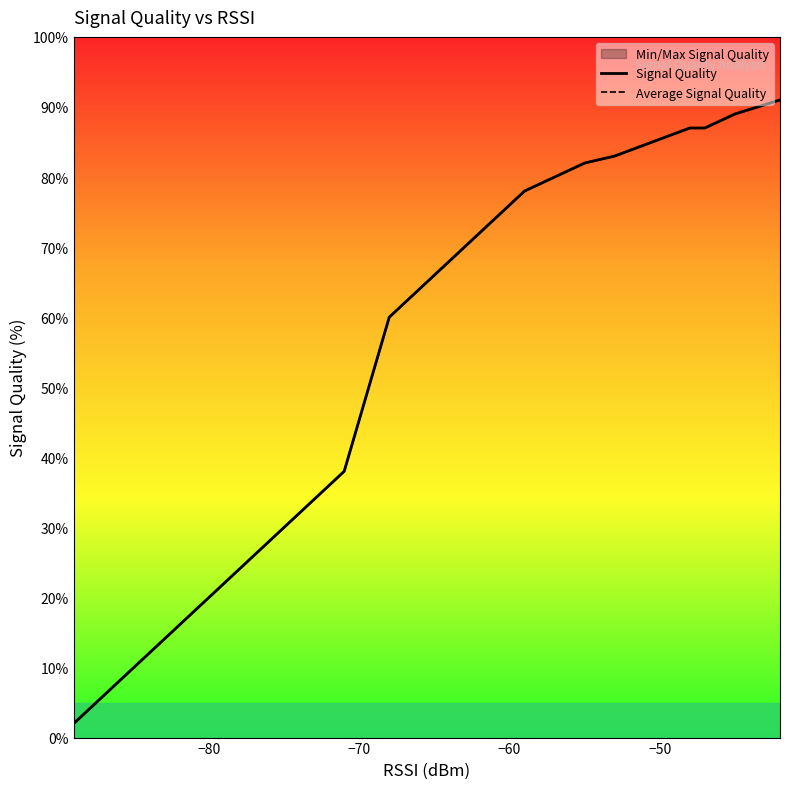

True or false: Average Signal Quality and Signal Quality intersect in this chart.

False